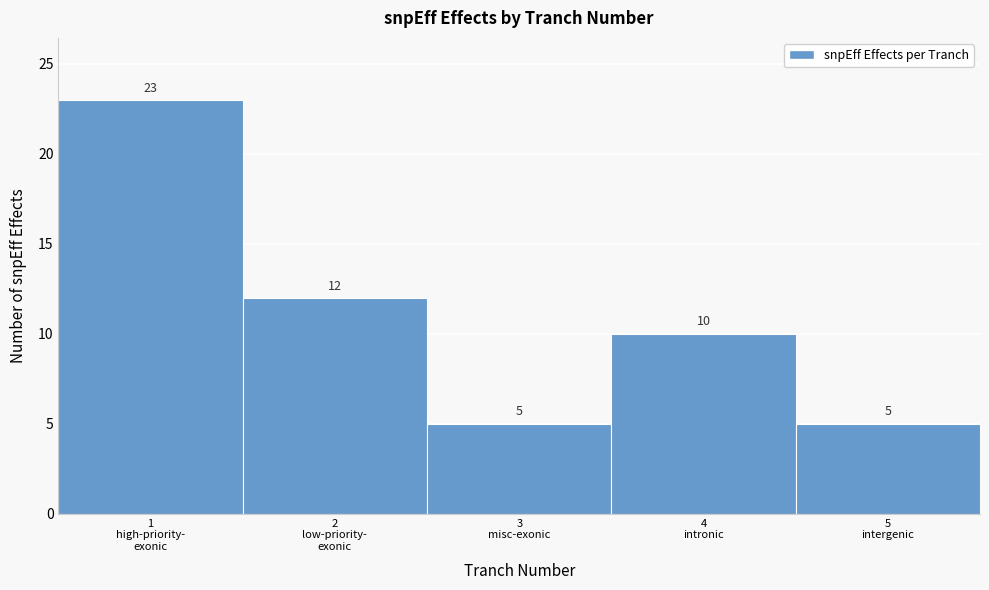

Reading left to right, list all the values displayed in this chart.

23	12	5	10	5